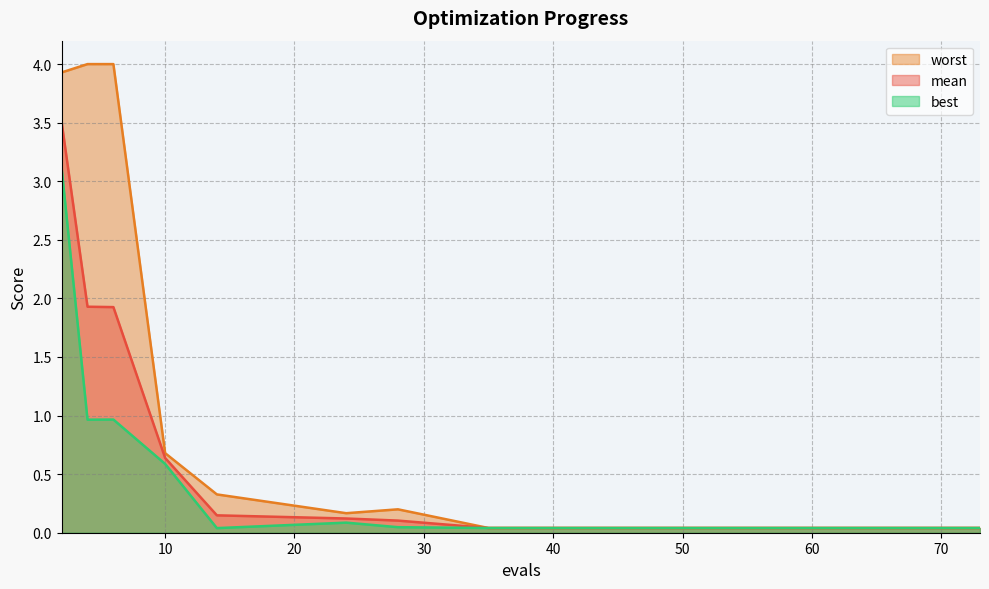

What is the difference between the maximum and second lowest values in the mean series?

3.5